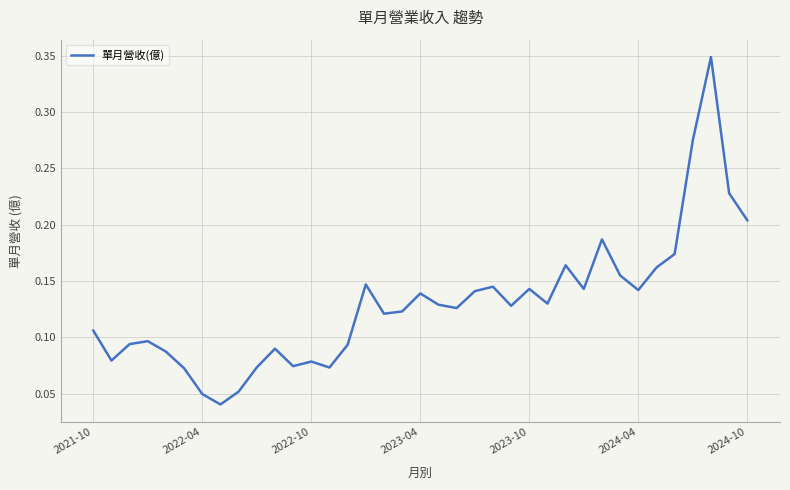

Reading left to right, transcribe all the data shown in this chart.

0.1	0.1	0.1	0.1	0.1	0.1	0.0	0.0	0.1	0.1	0.1	0.1	0.1	0.1	0.1	0.1	0.1	0.1	0.1	0.1	0.1	0.1	0.1	0.1	0.1	0.1	0.2	0.1	0.2	0.2	0.1	0.2	0.2	0.3	0.3	0.2	0.2